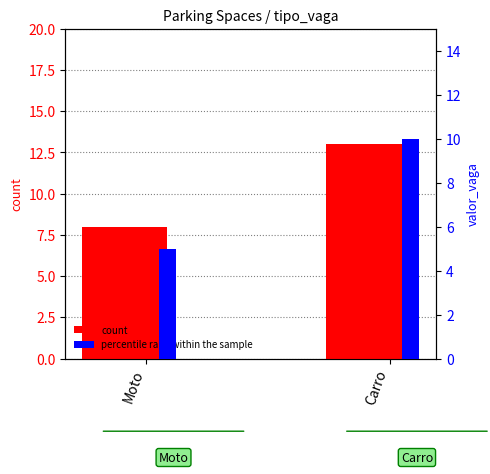

How many count values are between 8 and 13?

2